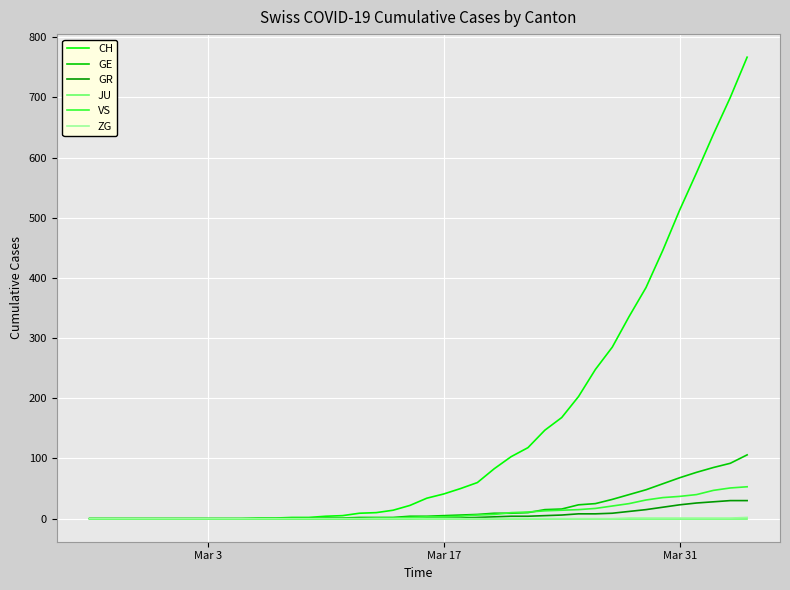

How many lines are shown in the chart?

6